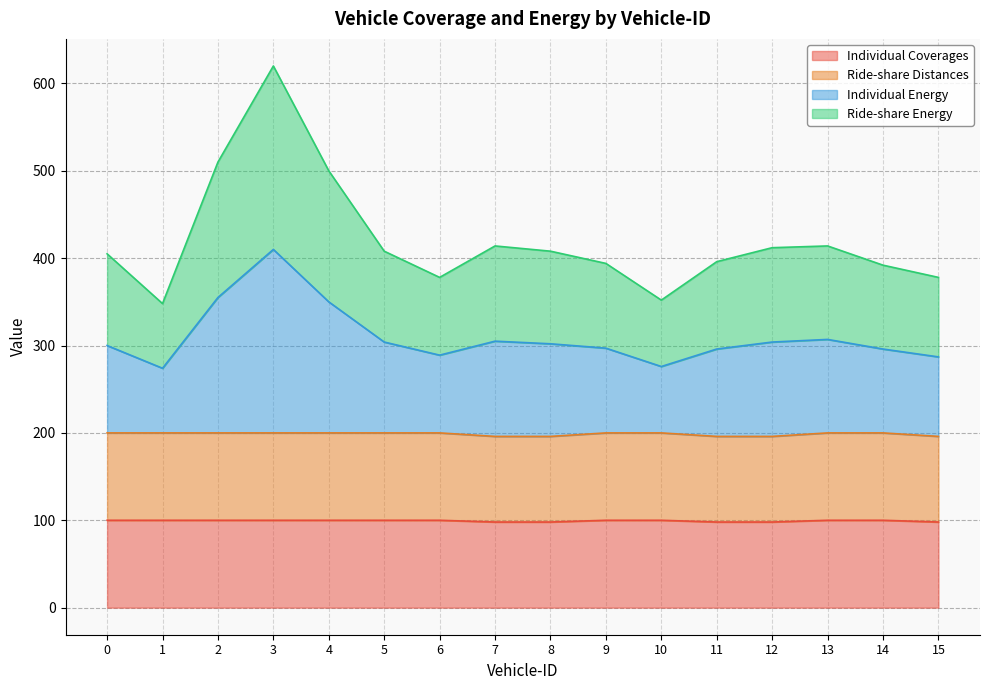

True or false: Individual Coverages has a value of 100 at 0.

True